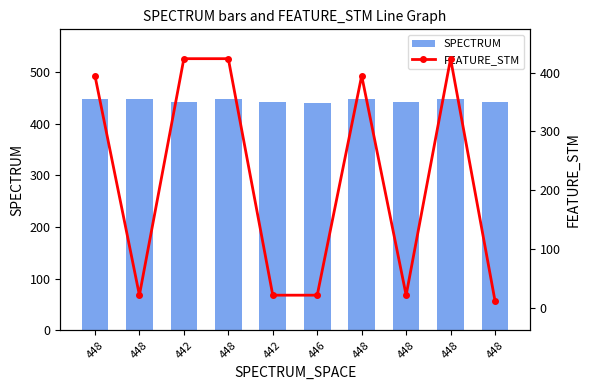

What value does the SPECTRUM series have at 446?

440